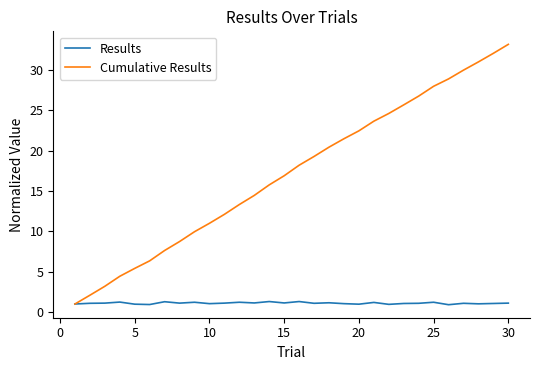

Rank the series by their average value, from highest to lowest.

Cumulative Results, Results